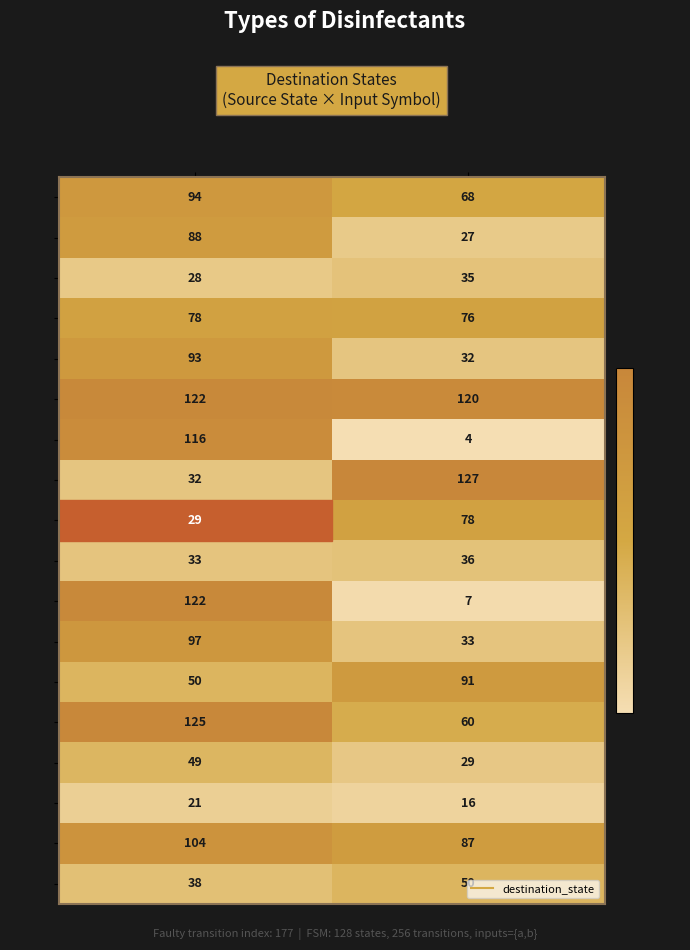

Where is 15 nearest to the value 18?

b